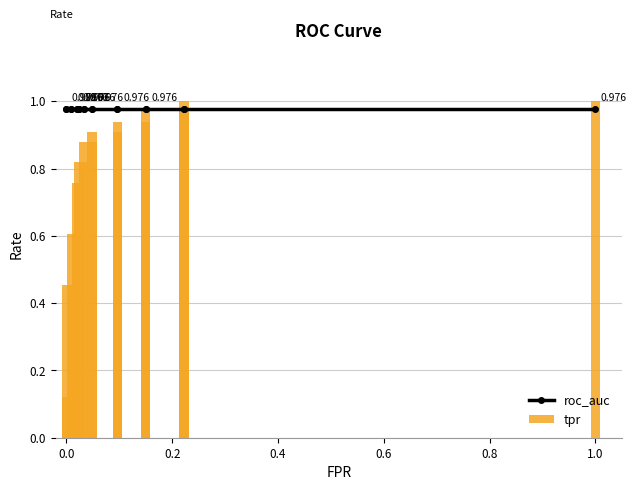

What is the highest value of the roc_auc series?

1.0